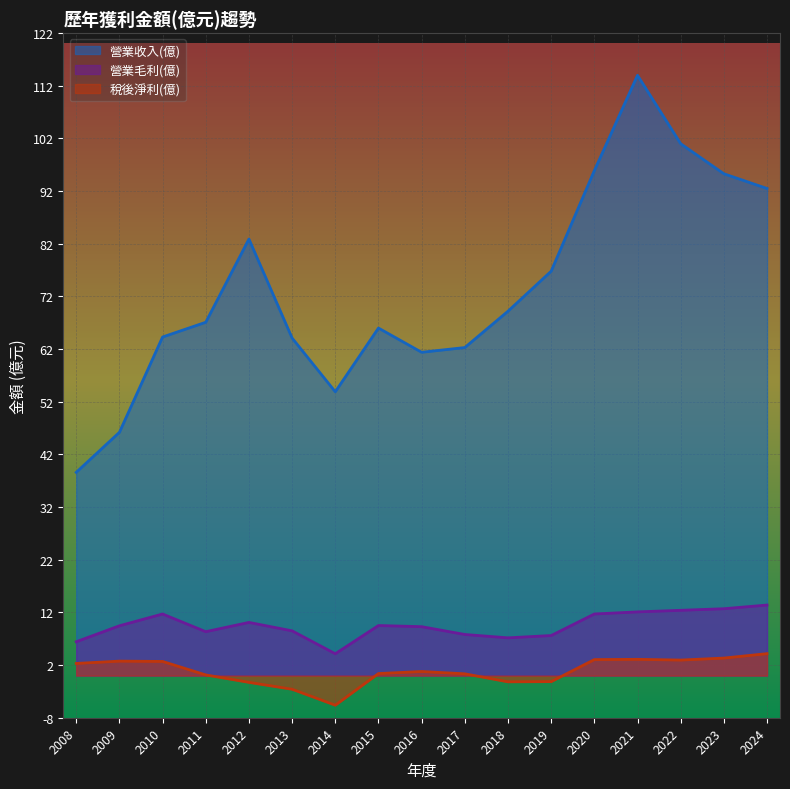

At which category does 稅後淨利(億) reach its first local peak?

2009